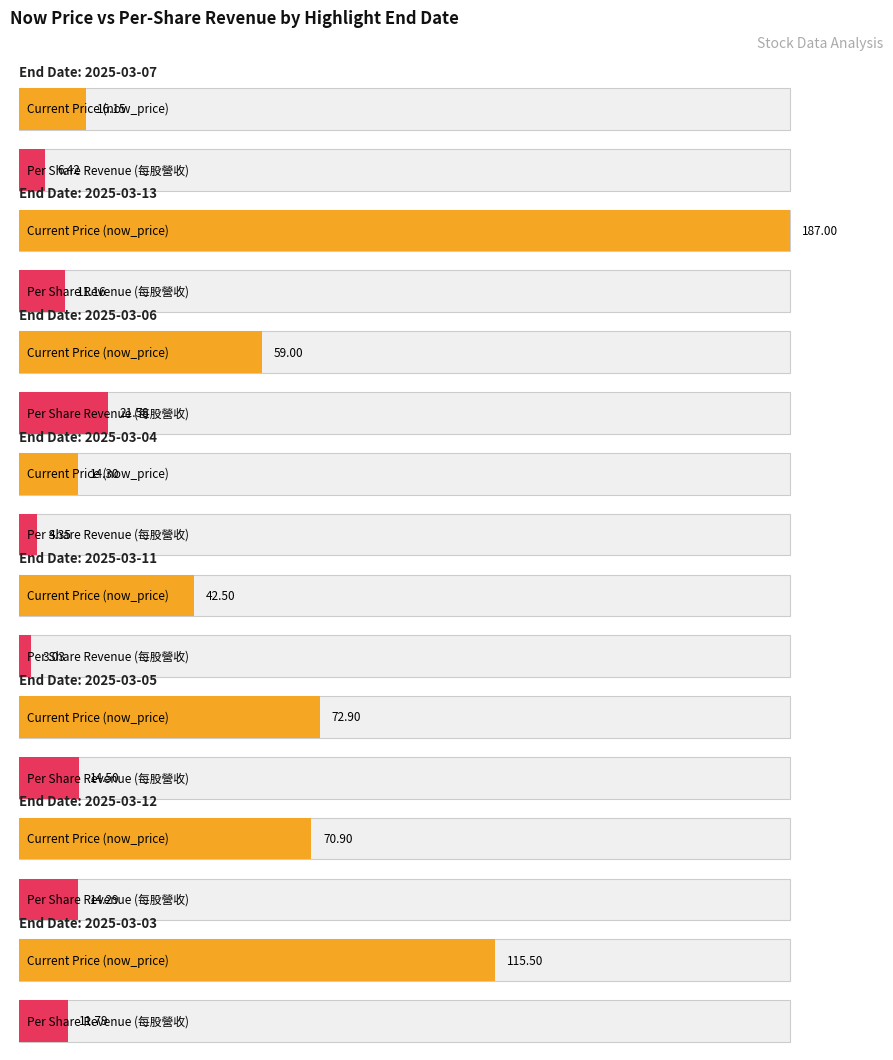

List the series in order of their peak value, highest first.

avg_now_price, avg_per_share_rev